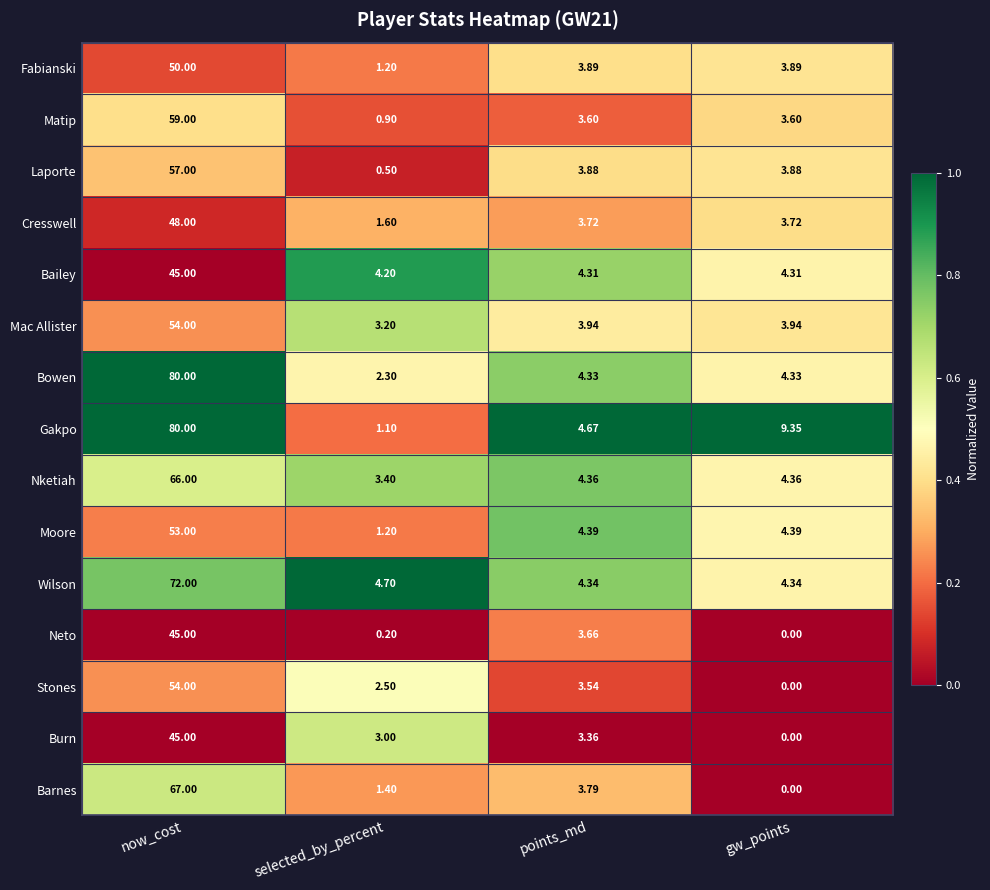

Which series has the largest range (max minus min)?

Gakpo